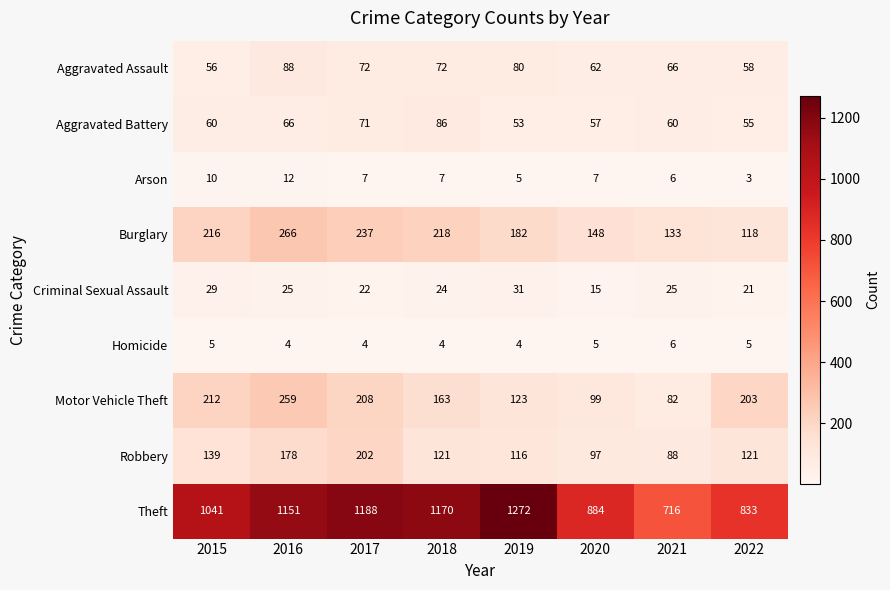

At how many categories does at least one series exceed 1087?

4